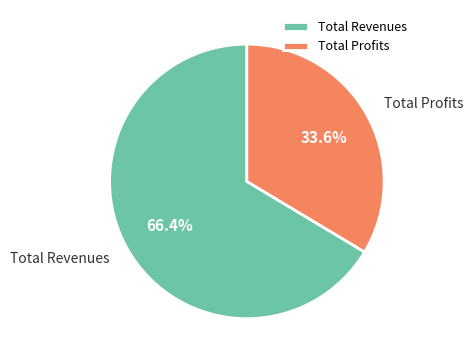

Is the sum of Total Profits and Total Revenues greater than half?

Yes